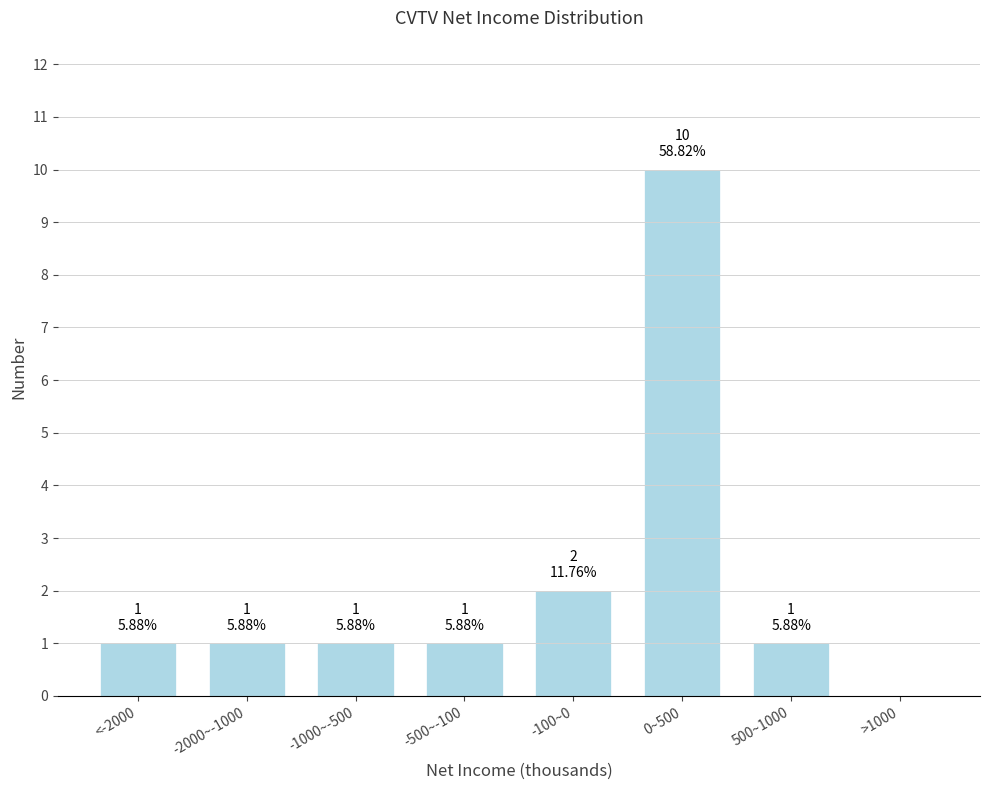

Reading left to right, list all the values displayed in this chart.

<-2000=1	-2000~-1000=1	-1000~-500=1	-500~-100=1	-100~0=2	0~500=10	500~1000=1	>1000=0